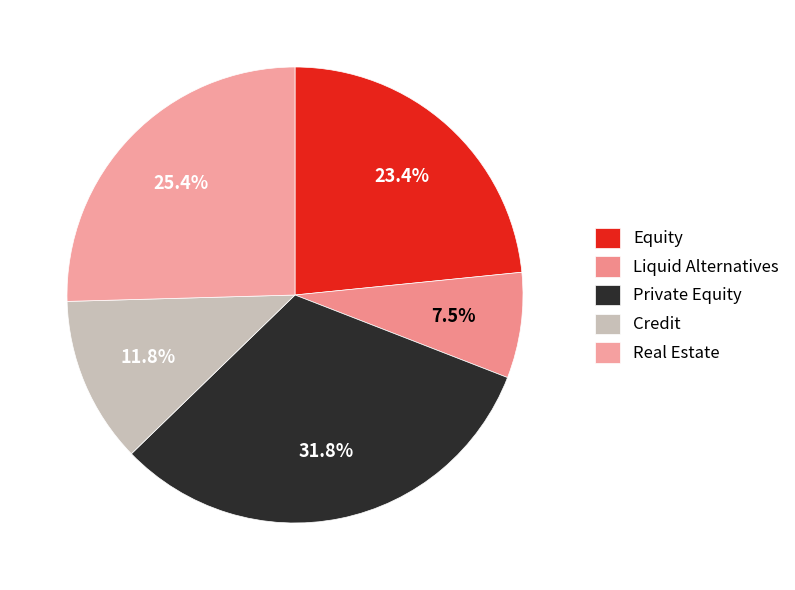

Do Private Equity and Credit together represent more than half of the pie?

No